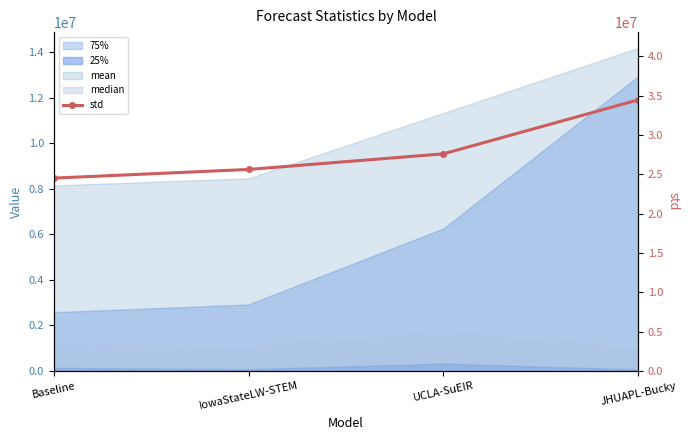

At which category does the chart reach its minimum across all series?

Baseline